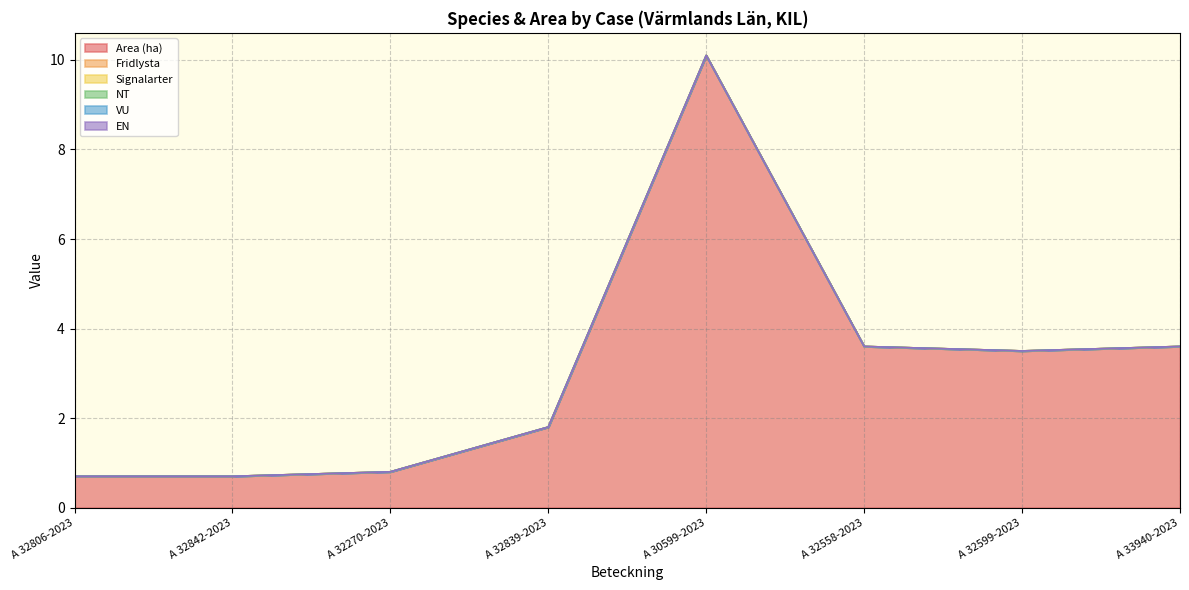

What is the total value across all series at A 30599-2023?

10.1